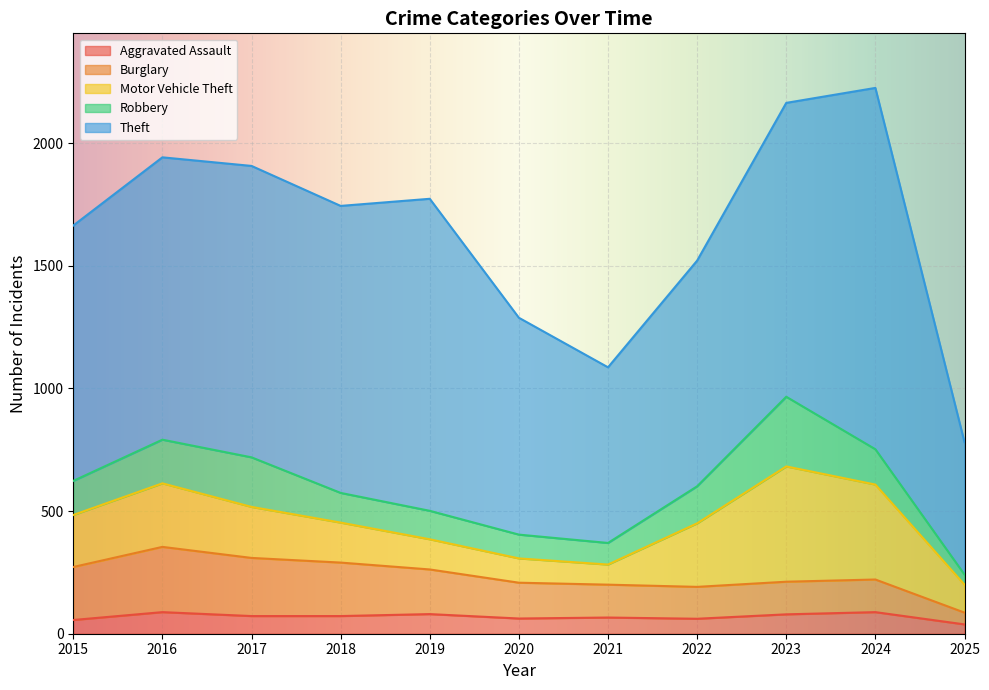

How many lines are shown in the chart?

5